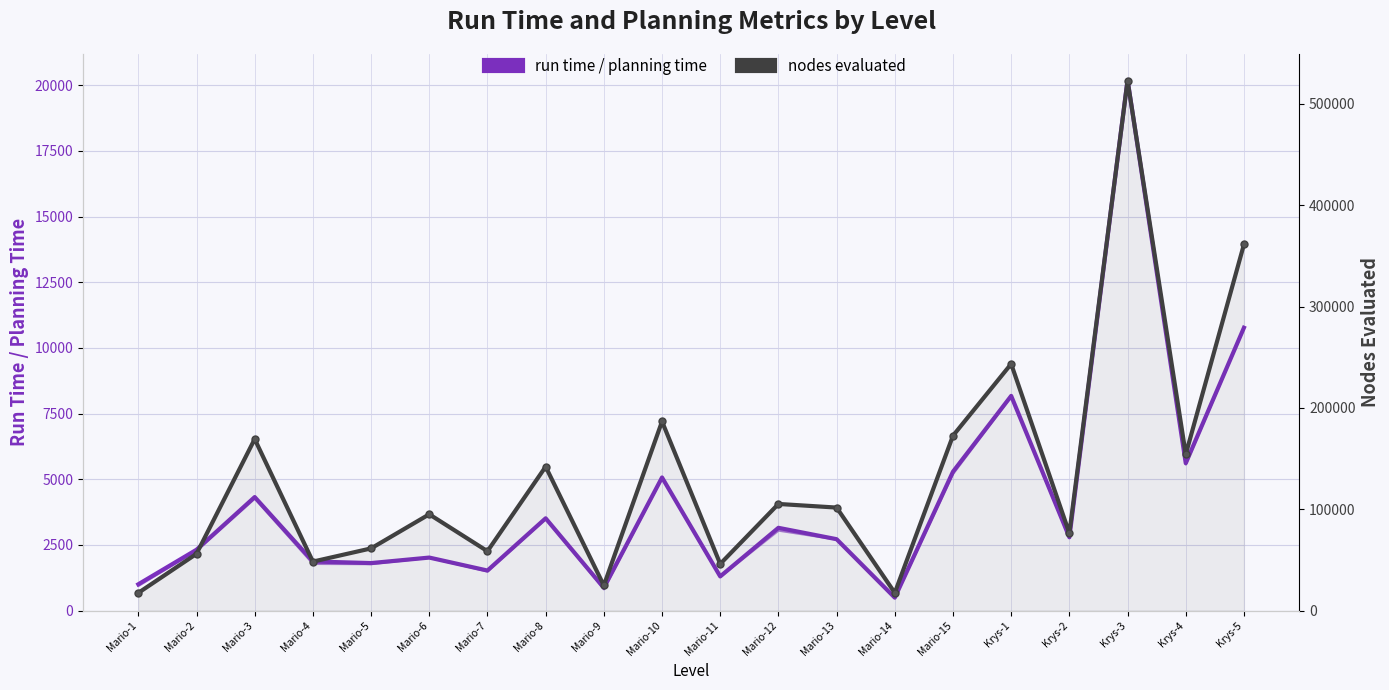

List the labels in order of nodes evaluated value, largest first.

Krys-3, Krys-5, Krys-1, Mario-10, Mario-15, Mario-3, Krys-4, Mario-8, Mario-12, Mario-13, Mario-6, Krys-2, Mario-5, Mario-7, Mario-2, Mario-4, Mario-11, Mario-9, Mario-14, Mario-1